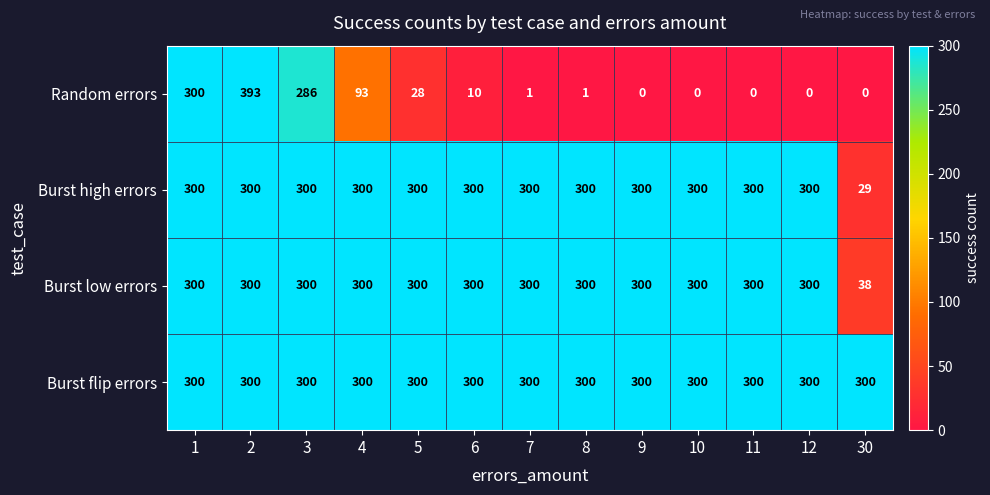

Between 3 and 11, which series saw the biggest shift?

Random errors